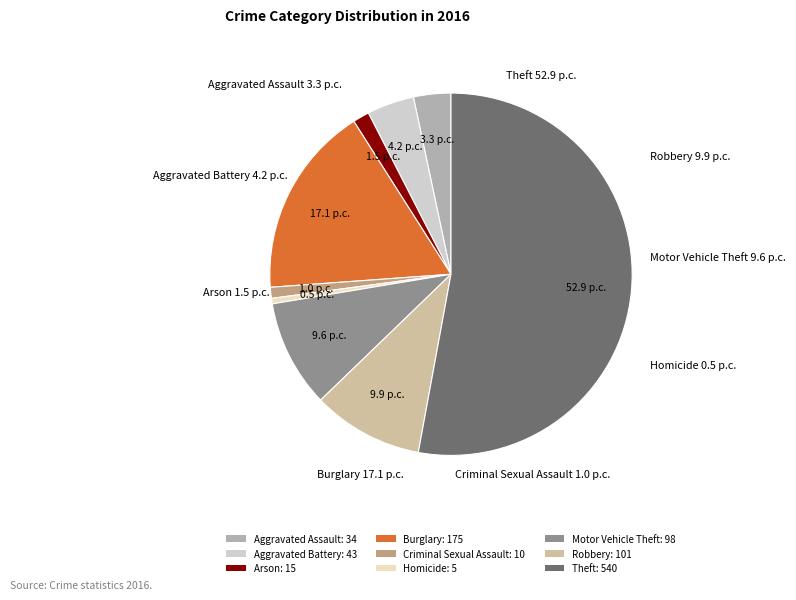

How many segments does this pie chart have?

9